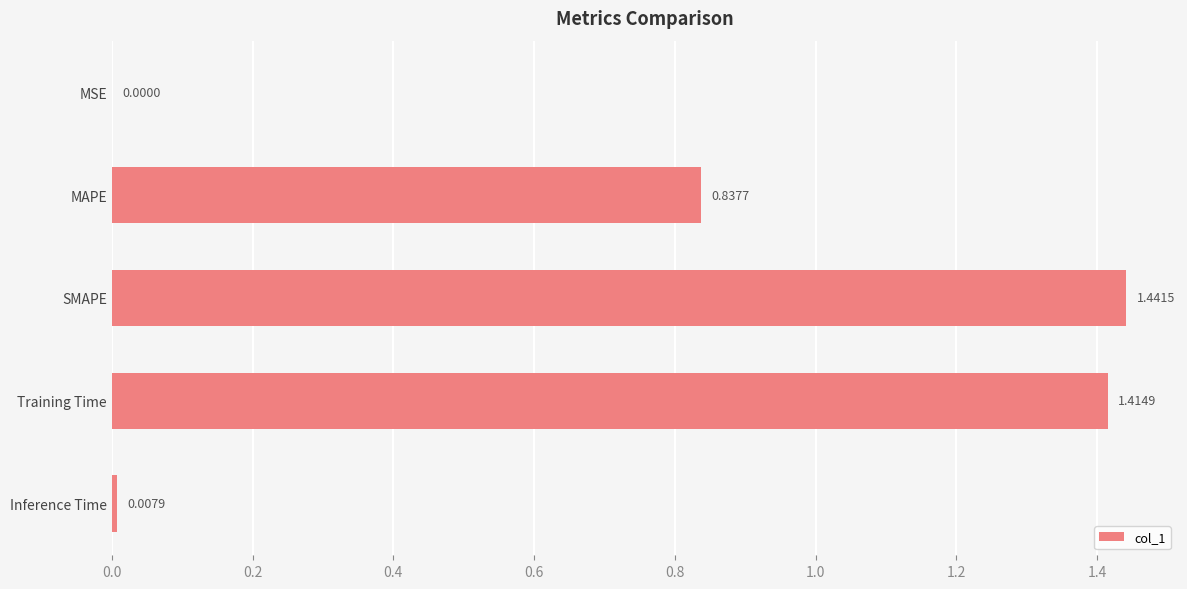

Approximately how many times larger is the value at Training Time compared to SMAPE?

1.0